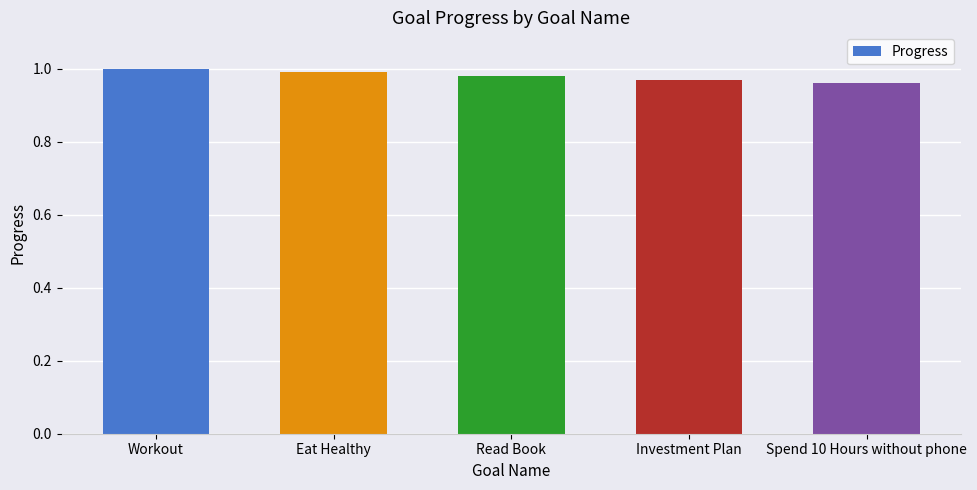

List the labels in order of value, smallest first.

Spend 10 Hours without phone, Investment Plan, Read Book, Eat Healthy, Workout